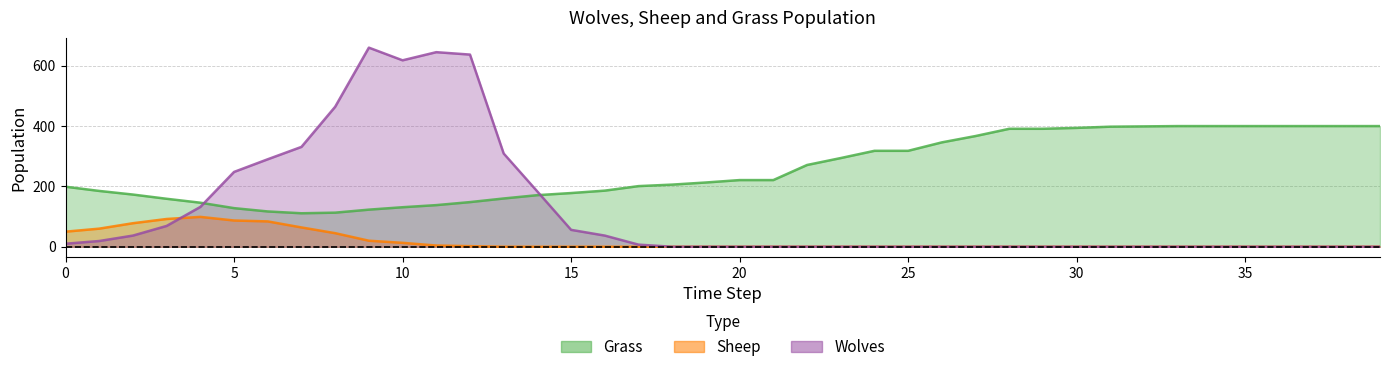

The value of Sheep at 38 is 48. True or false?

False